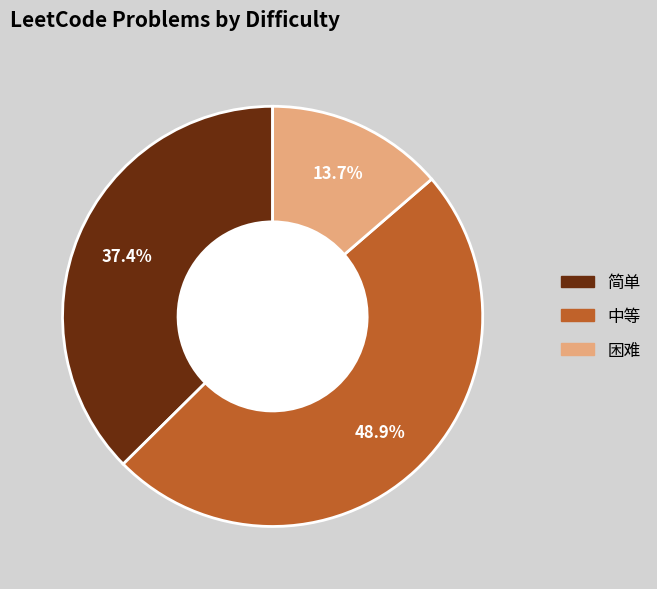

How many segments does this pie chart have?

3